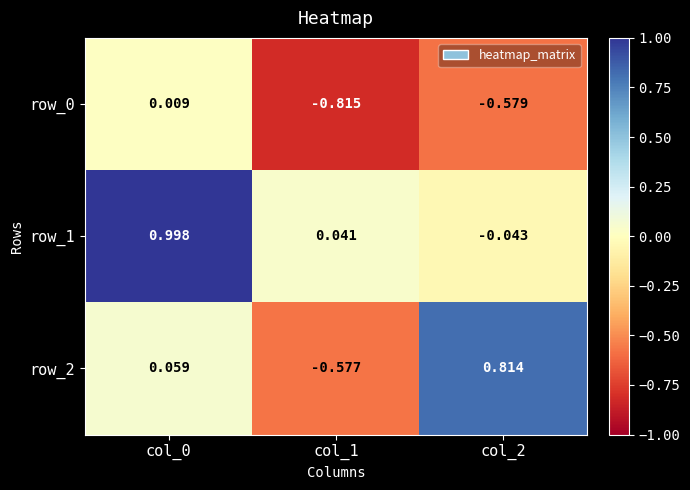

How many positive values does the row_2 series have?

2